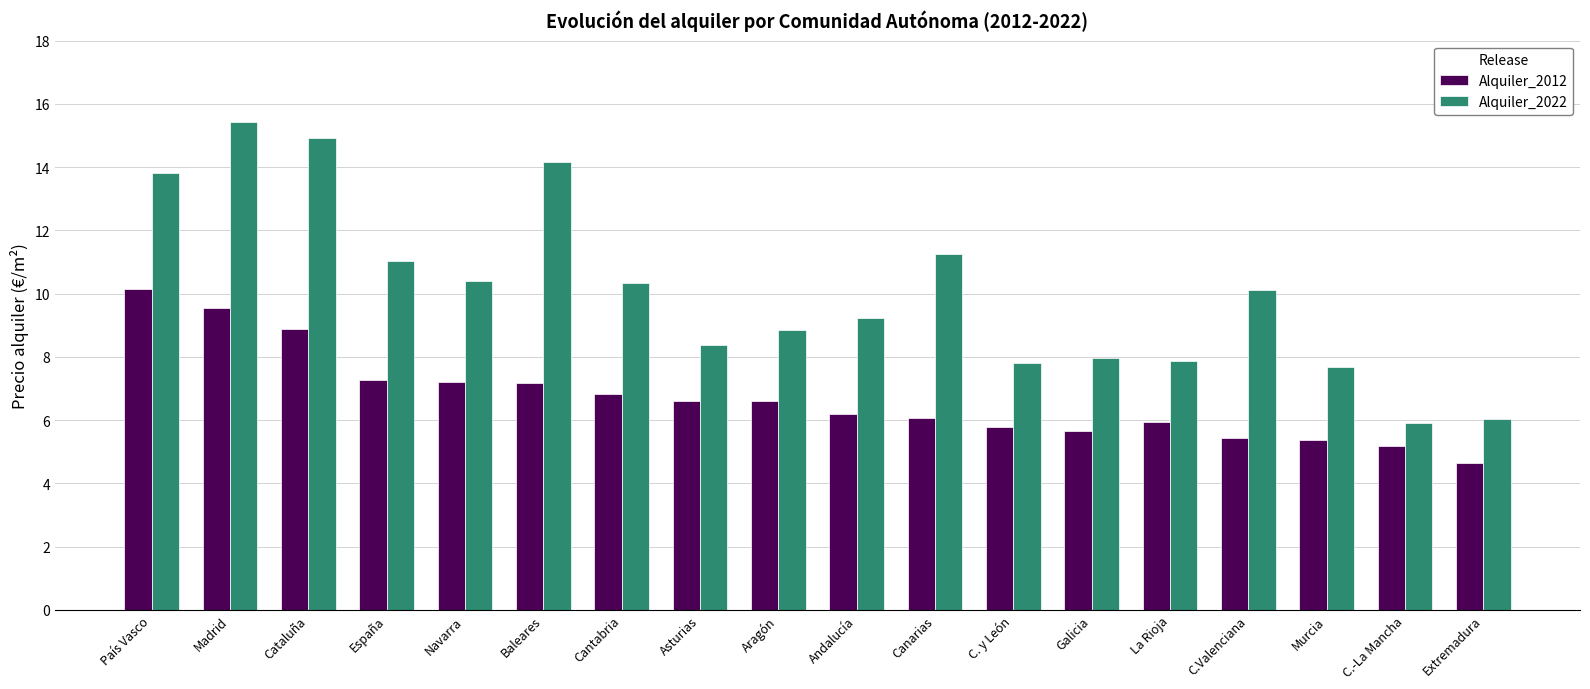

What value does the Alquiler_2022 series have at Murcia?

7.7